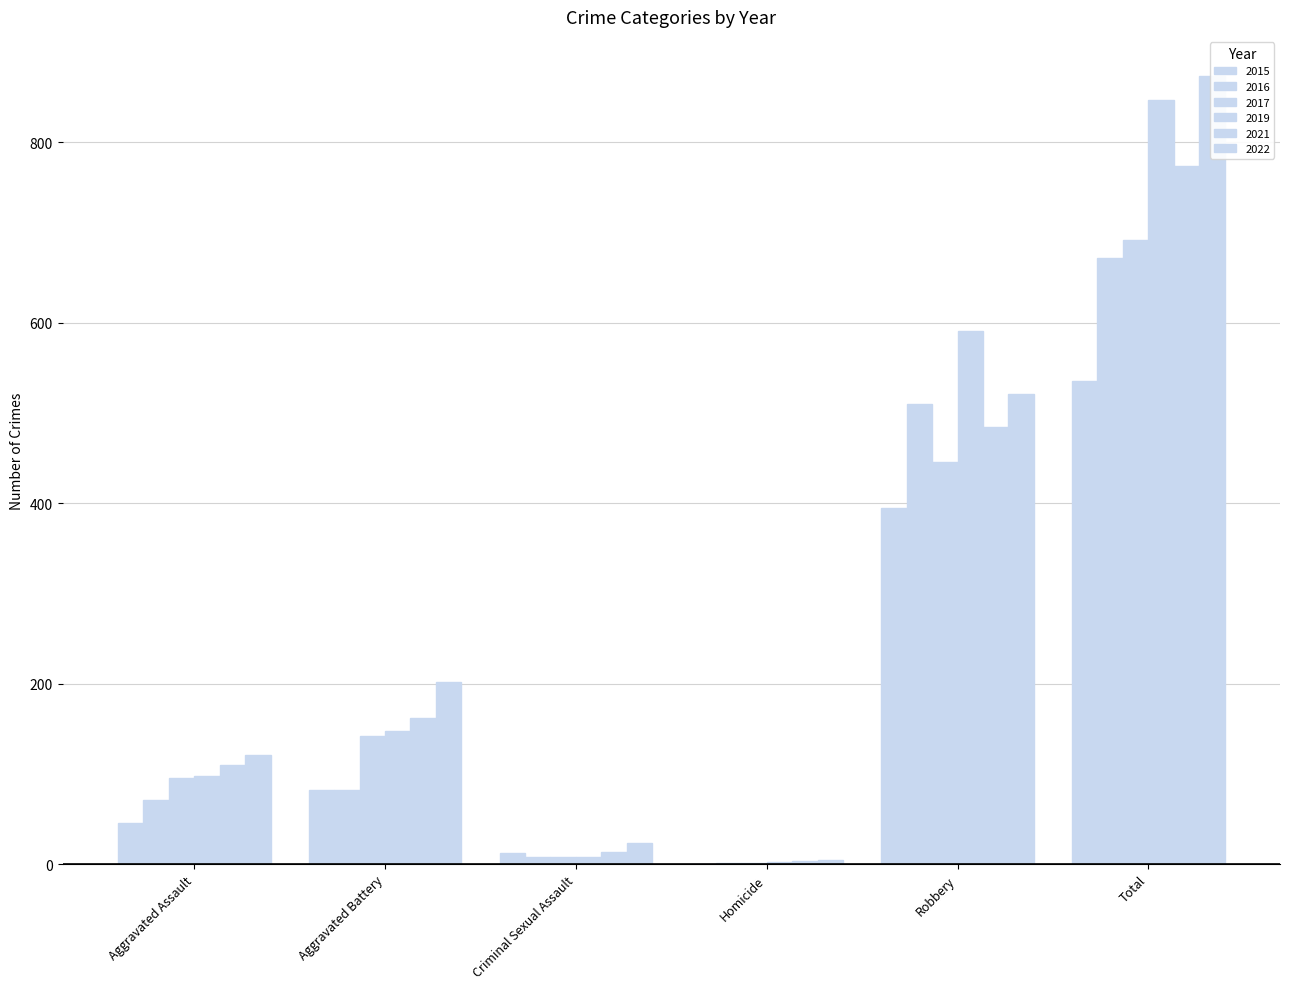

Where is 2021 nearest to the value 389?

Robbery